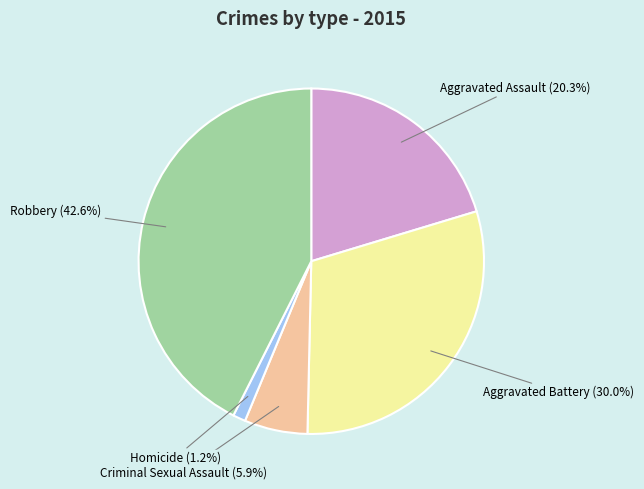

To the nearest percent, what percentage of the pie is Aggravated Battery?

30%